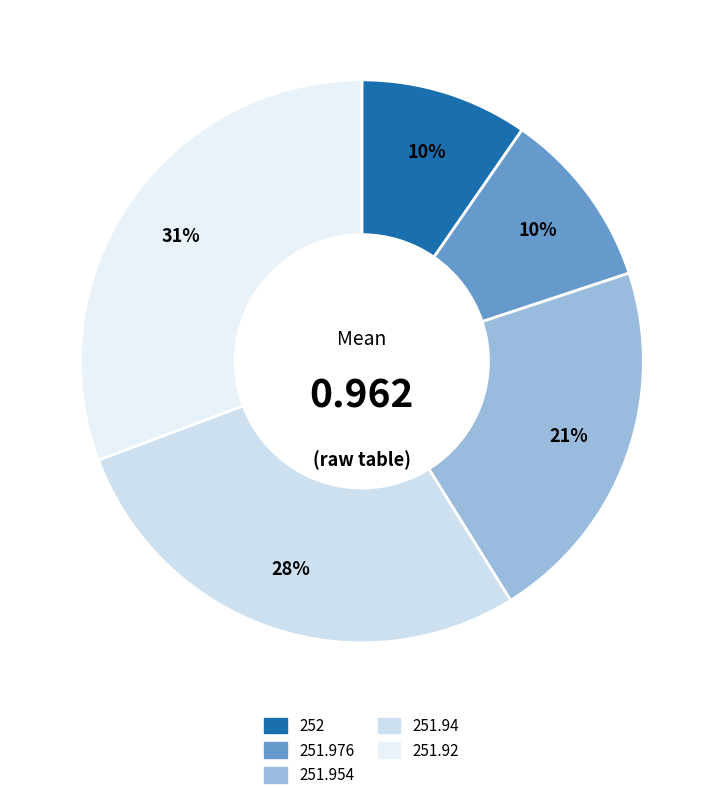

Count the number of slices in the pie.

5